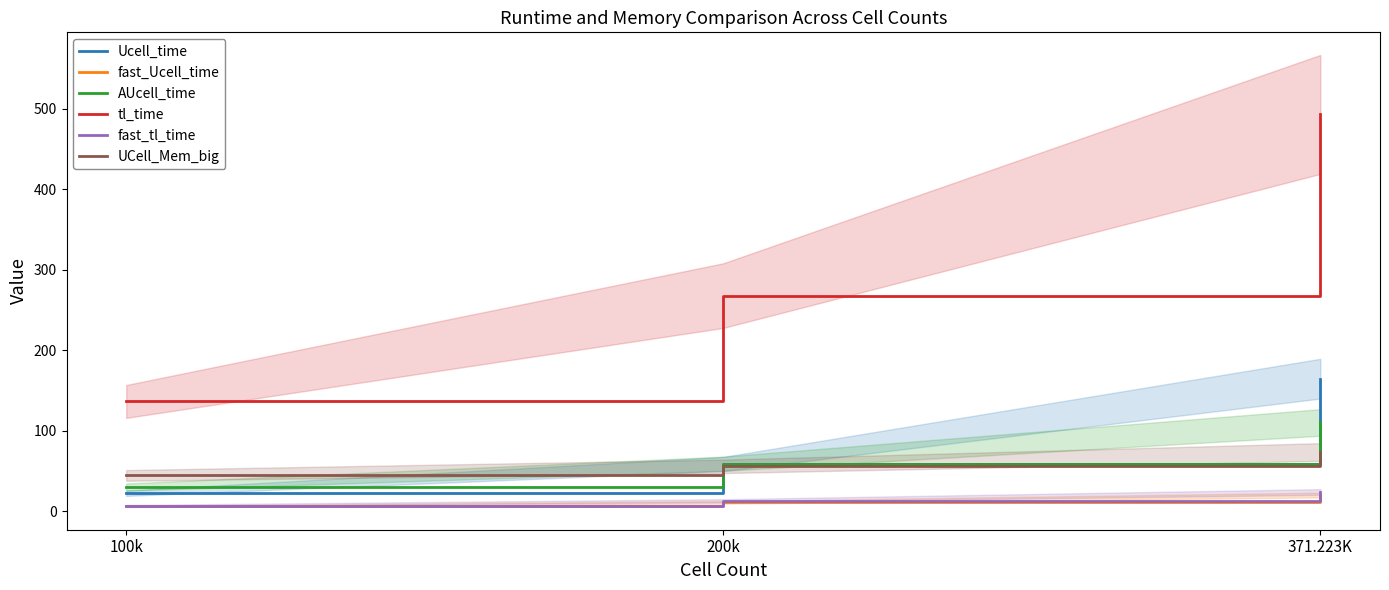

What are all the series names shown in the legend?

Ucell_time, fast_Ucell_time, AUcell_time, tl_time, fast_tl_time, UCell_Mem_big